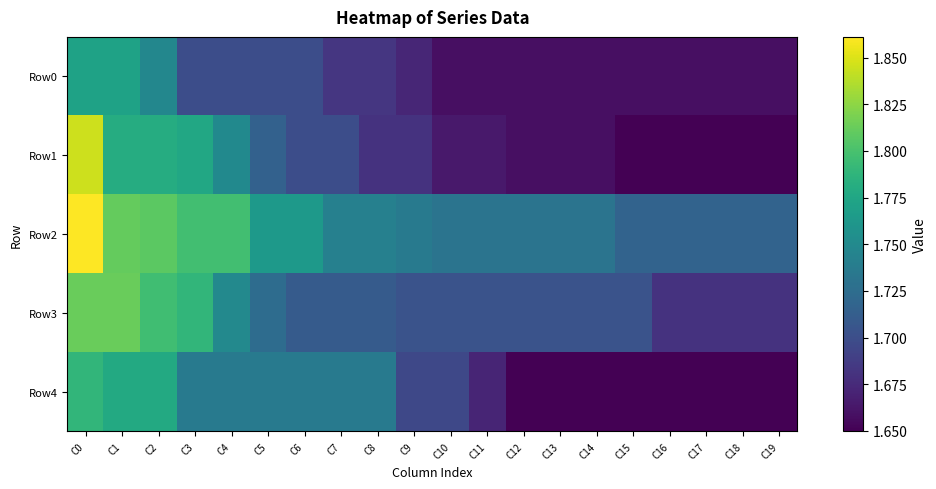

At how many categories does at least one series exceed 1?

20